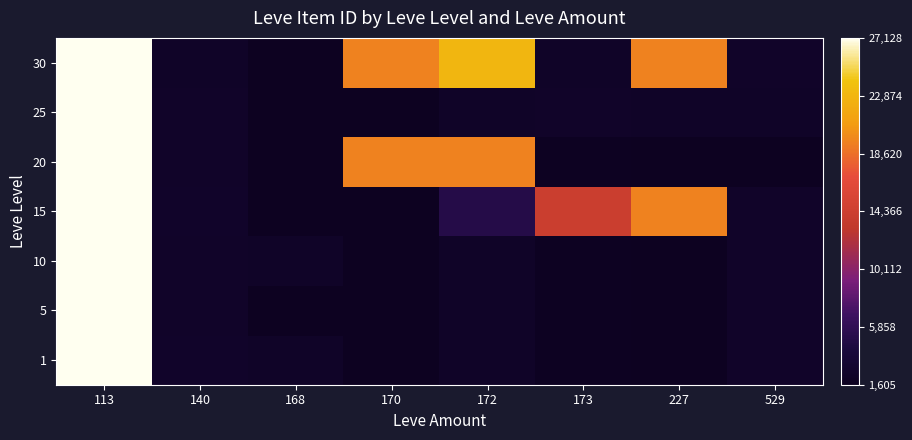

At how many categories does at least one series exceed 5796?

5